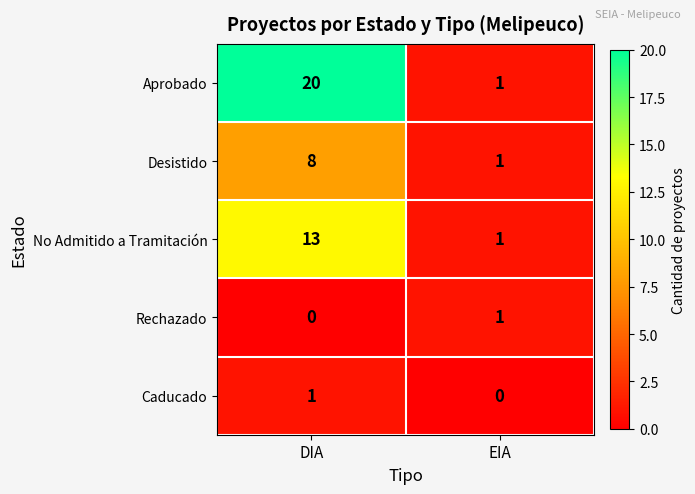

Which category has the lowest value in the Aprobado series?

EIA